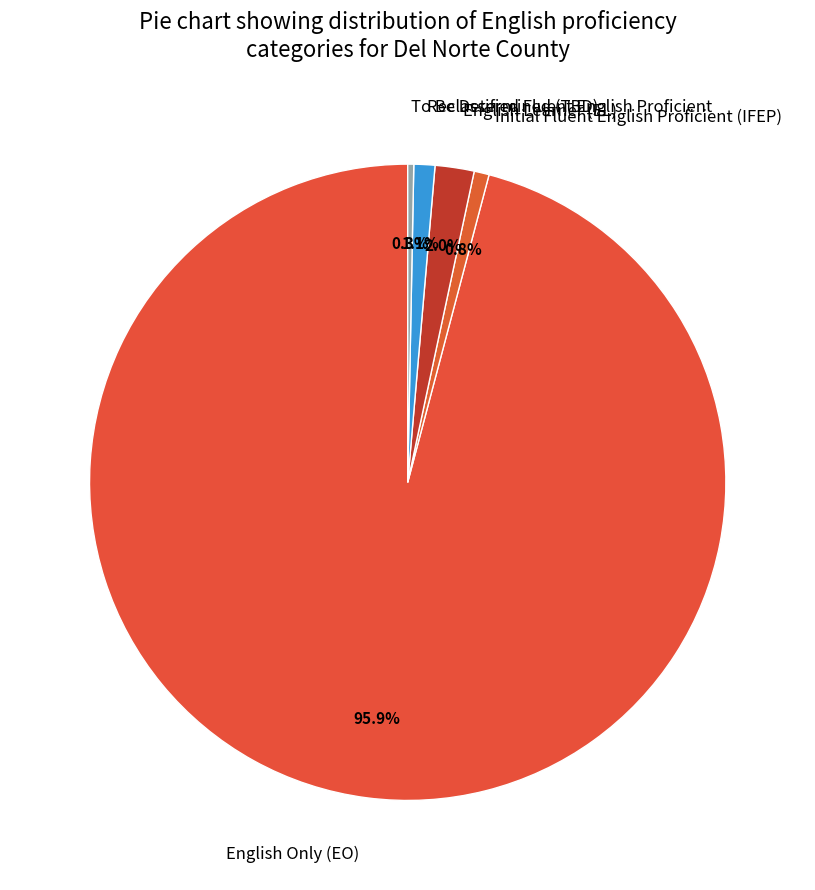

Is the sum of English Only (EO) and English Learner (EL) greater than half?

Yes